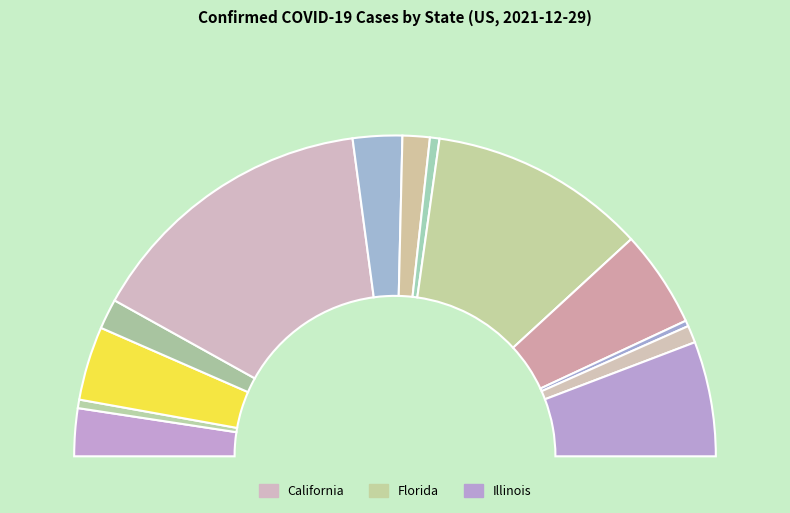

Approximately how many times larger is the value at Florida compared to Hawaii?

37.8